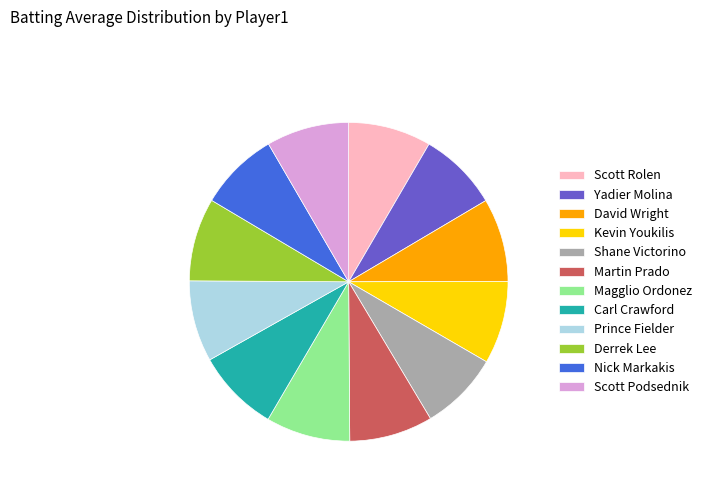

Is it true that Scott Rolen is 8% of the pie?

True